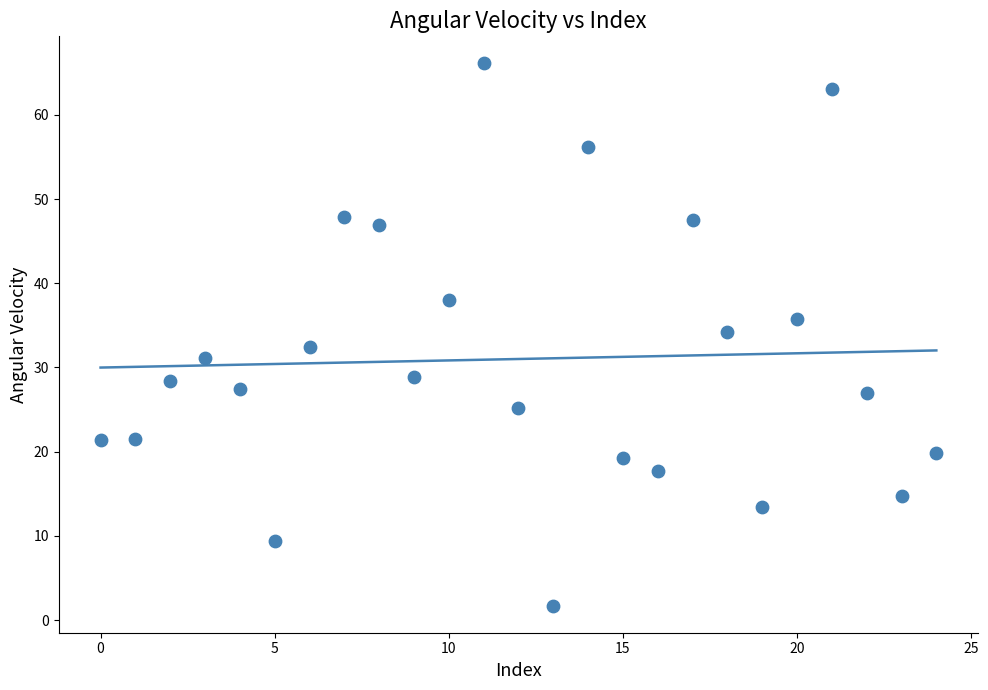

What is the range of Y values (max minus min)?

64.4